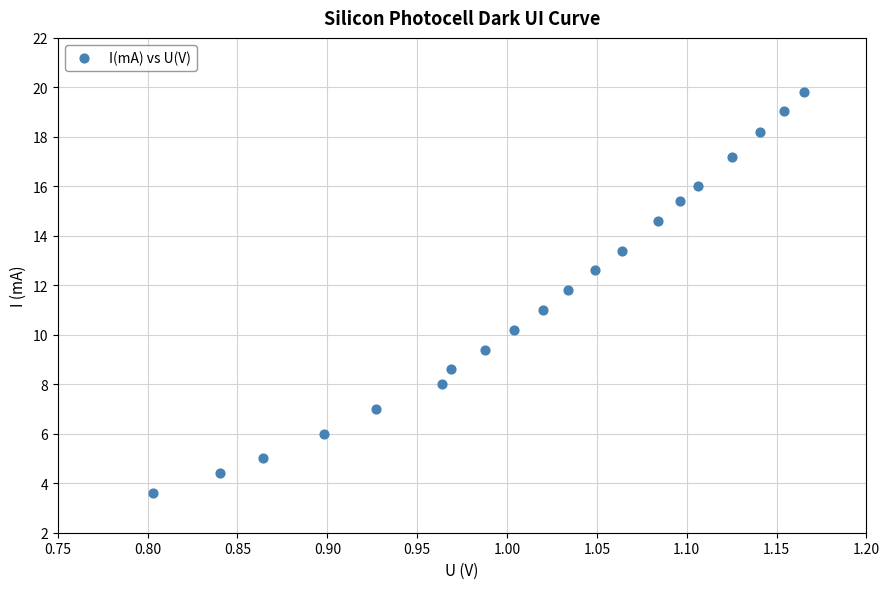

What is the range of X values (max minus min)?

0.4